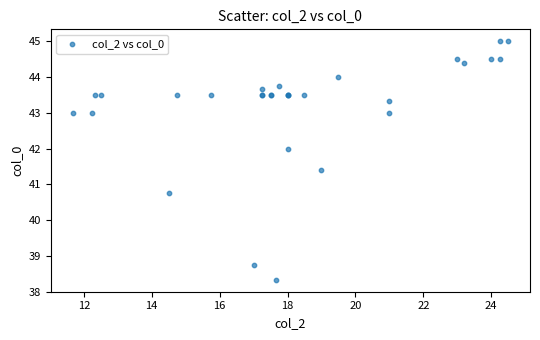

What Y value in the scatter plot is closest to 41?

40.8